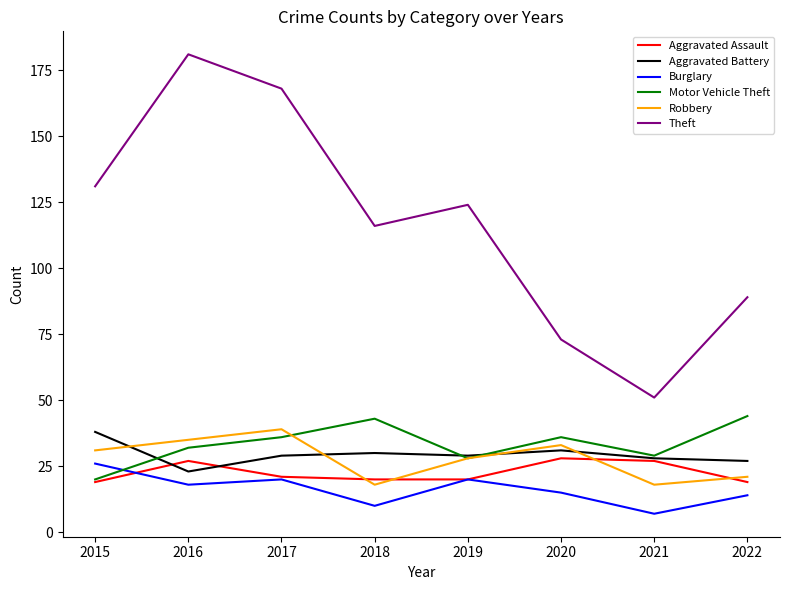

Where is Motor Vehicle Theft nearest to the value 32?

2016